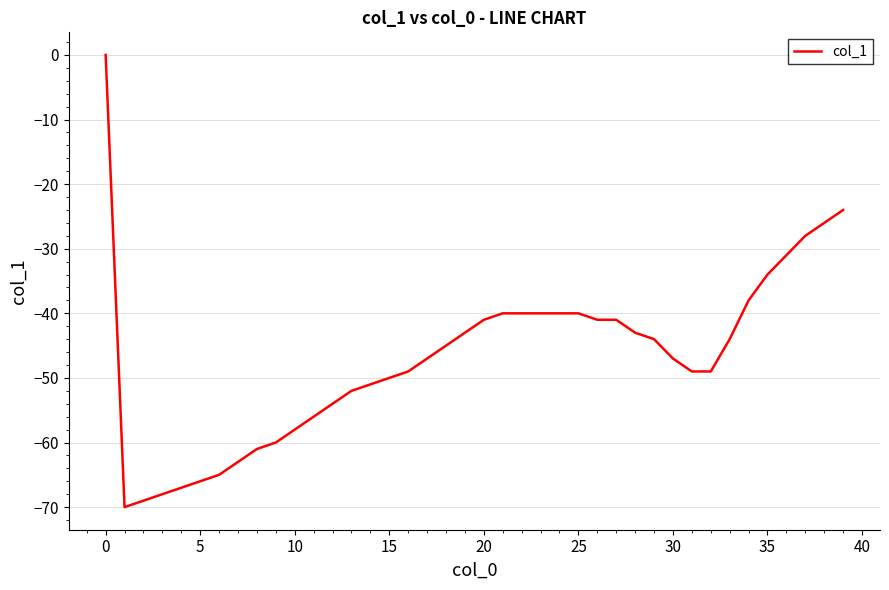

What is the difference between the maximum and minimum values?

70